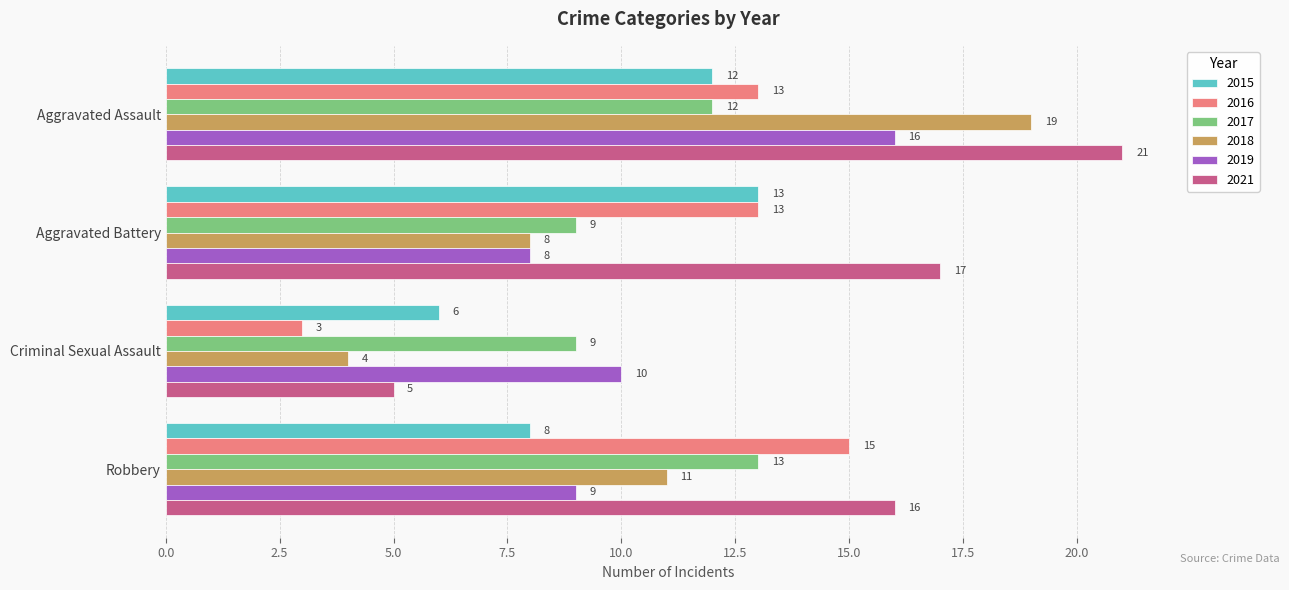

At Criminal Sexual Assault, list the series in order from smallest to largest.

2016, 2018, 2021, 2015, 2017, 2019